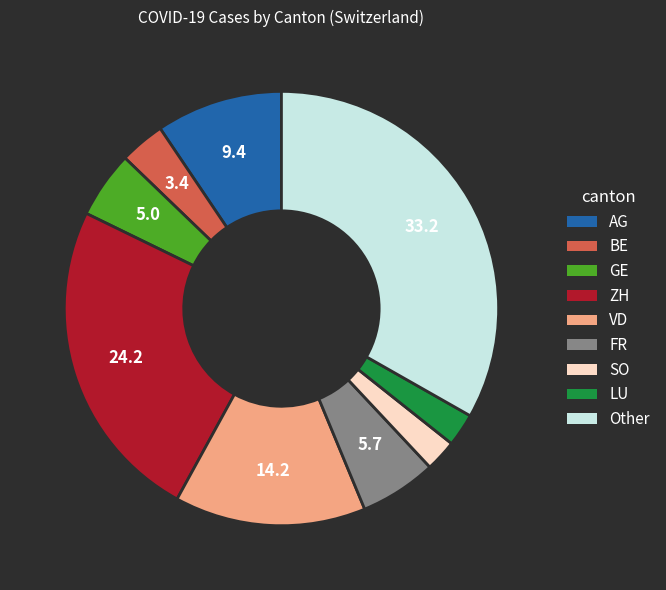

True or false: LU accounts for 12% of the total.

False